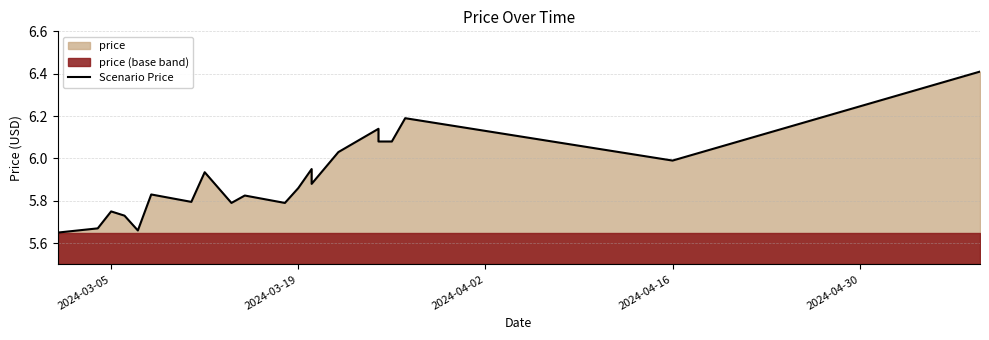

Where is the data nearest to the value 6?

2024-04-16